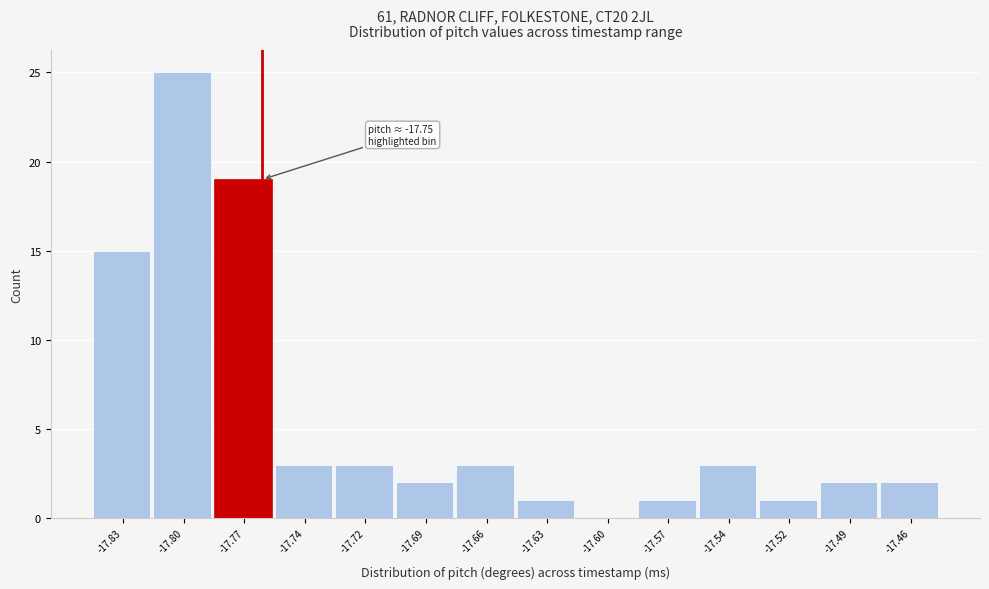

Reading left to right, what are all the values shown in this chart?

-17.83=15	-17.80=25	-17.77=19	-17.74=3	-17.72=3	-17.69=2	-17.66=3	-17.63=1	-17.60=0	-17.57=1	-17.54=3	-17.52=1	-17.49=2	-17.46=2